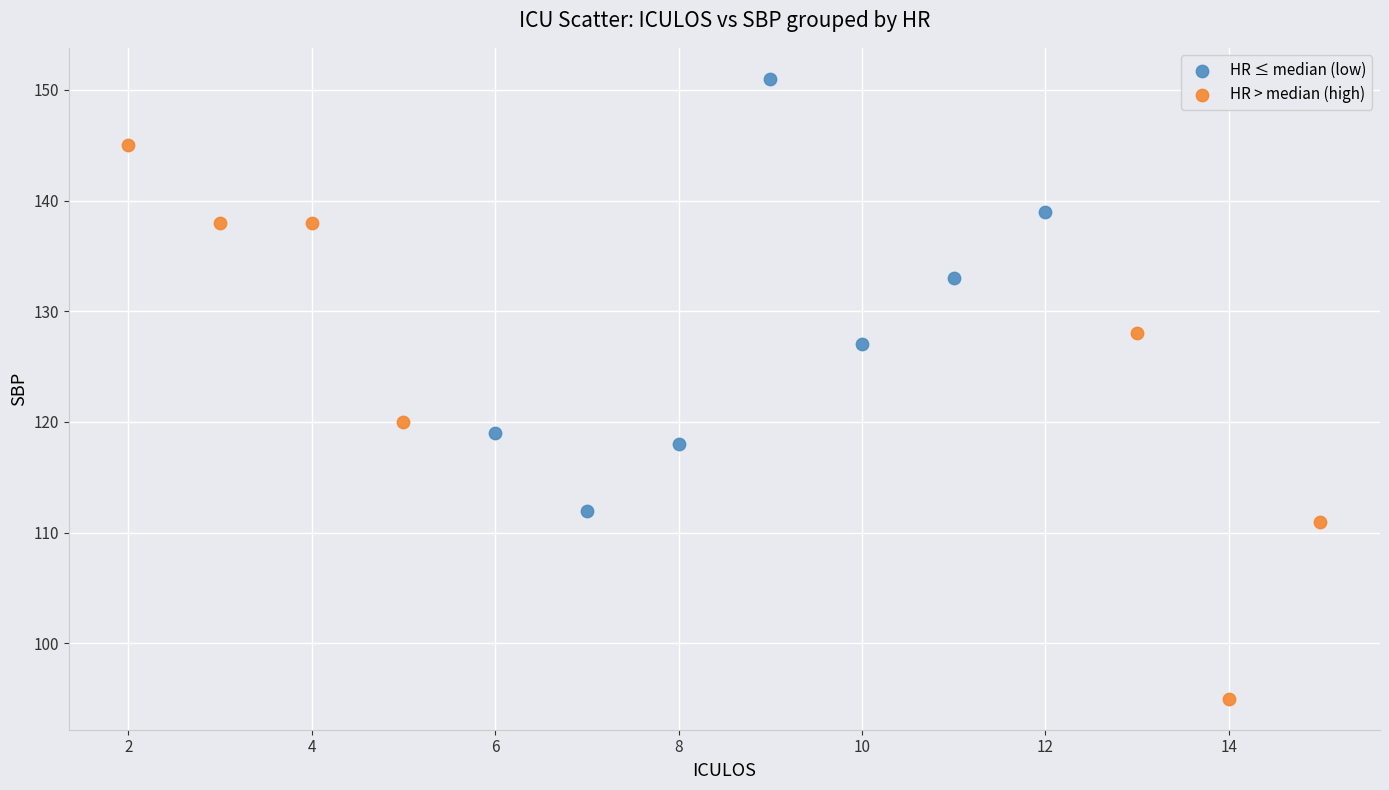

Which series reaches the minimum Y coordinate?

HR > median (high)